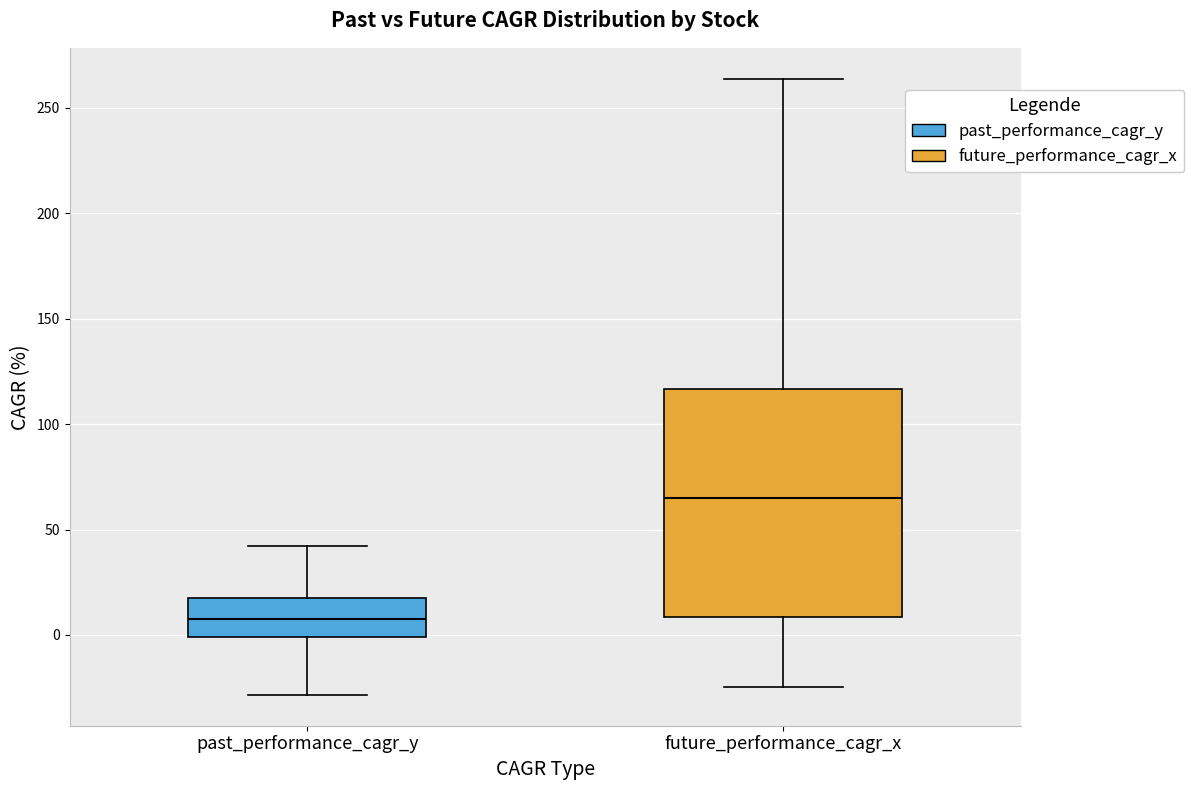

Which box's median line is the lowest?

past_performance_cagr_y